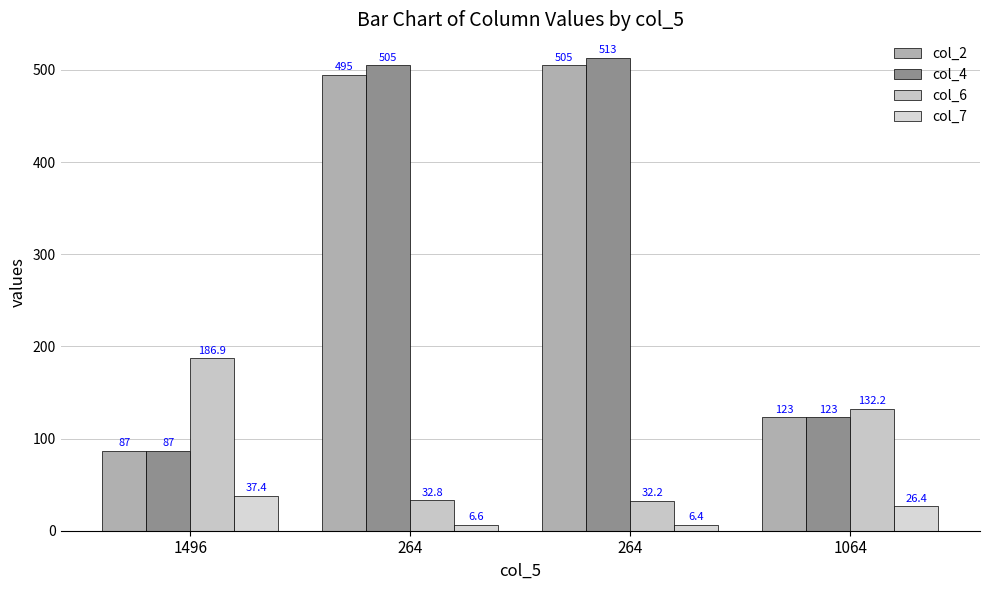

What is the spread (max minus min) of values at 1496?

149.5